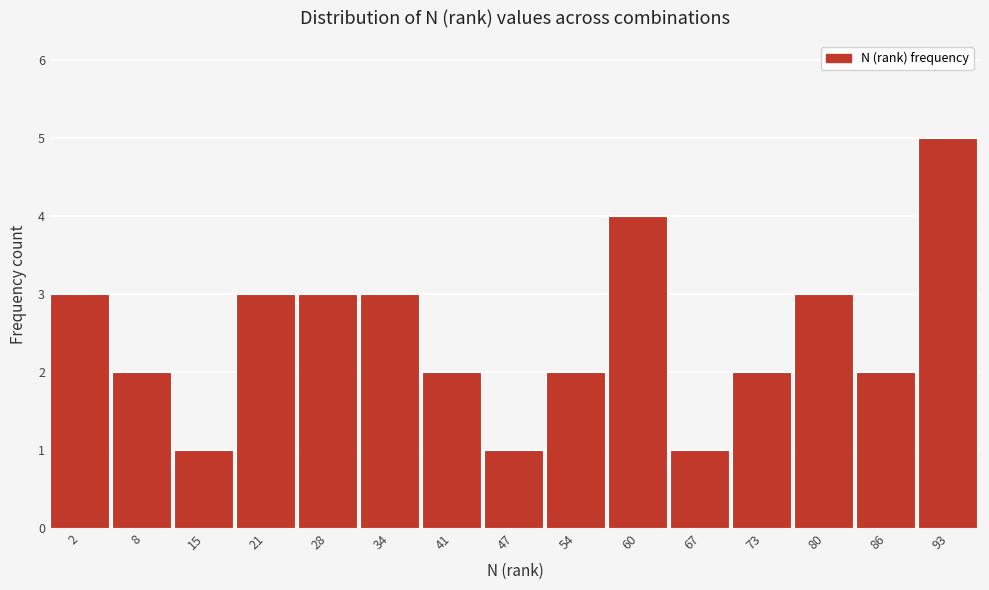

Reading left to right, list all the values displayed in this chart.

2=3	8=2	15=1	21=3	28=3	34=3	41=2	47=1	54=2	60=4	67=1	73=2	80=3	86=2	93=5